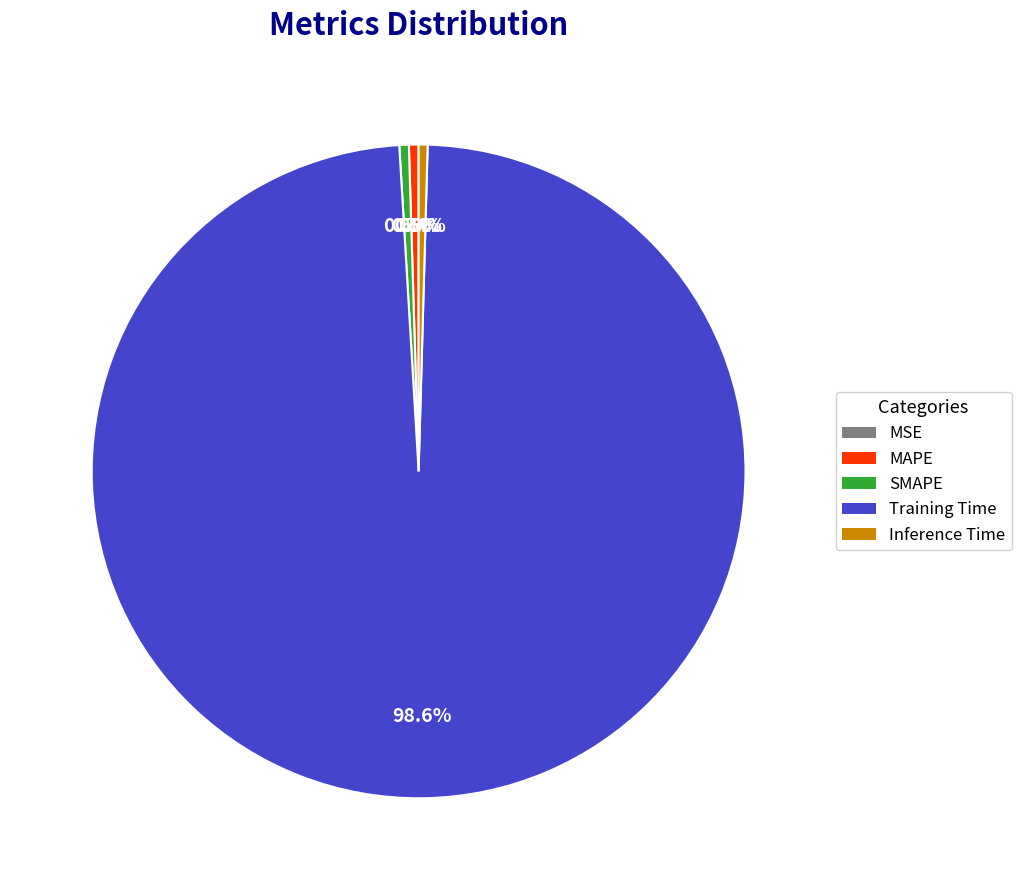

What percentage is NOT represented by MAPE?

99.5%